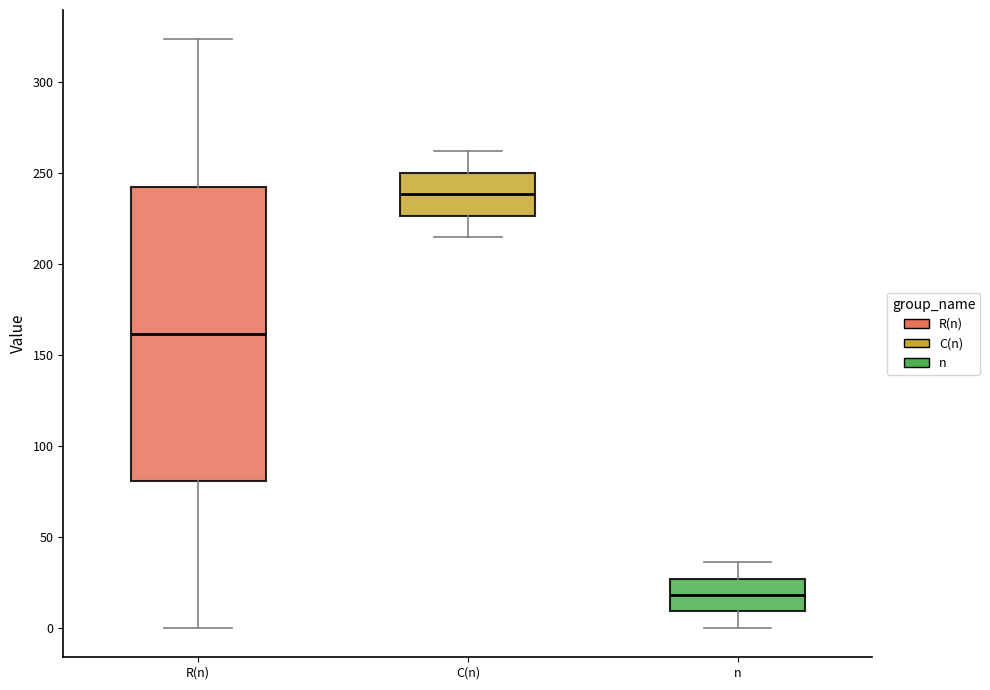

Which box is the tallest, from its lower edge to its upper edge?

R(n)